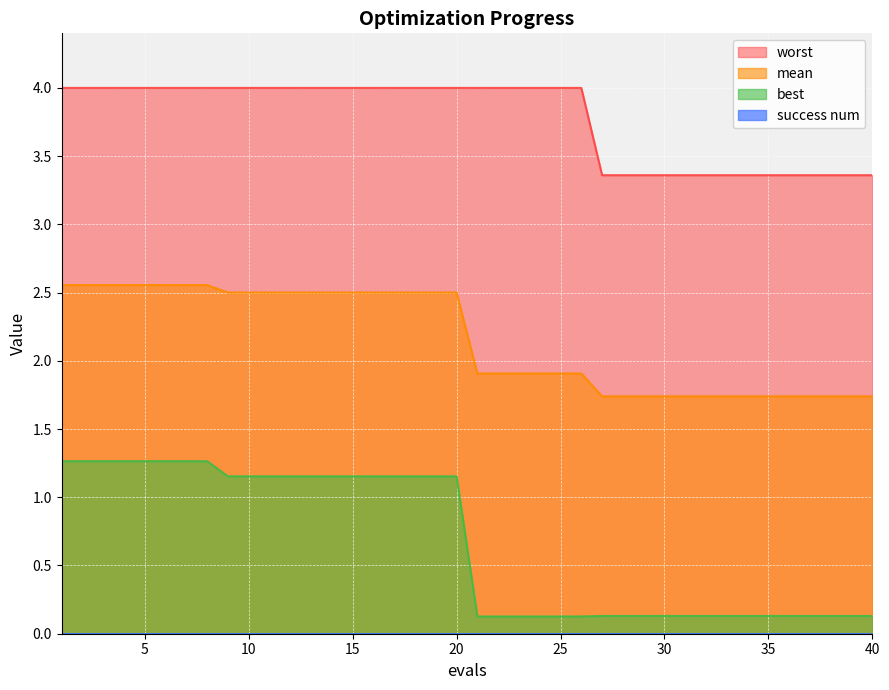

What is the value of the worst point at the 7th from the left?

4.0